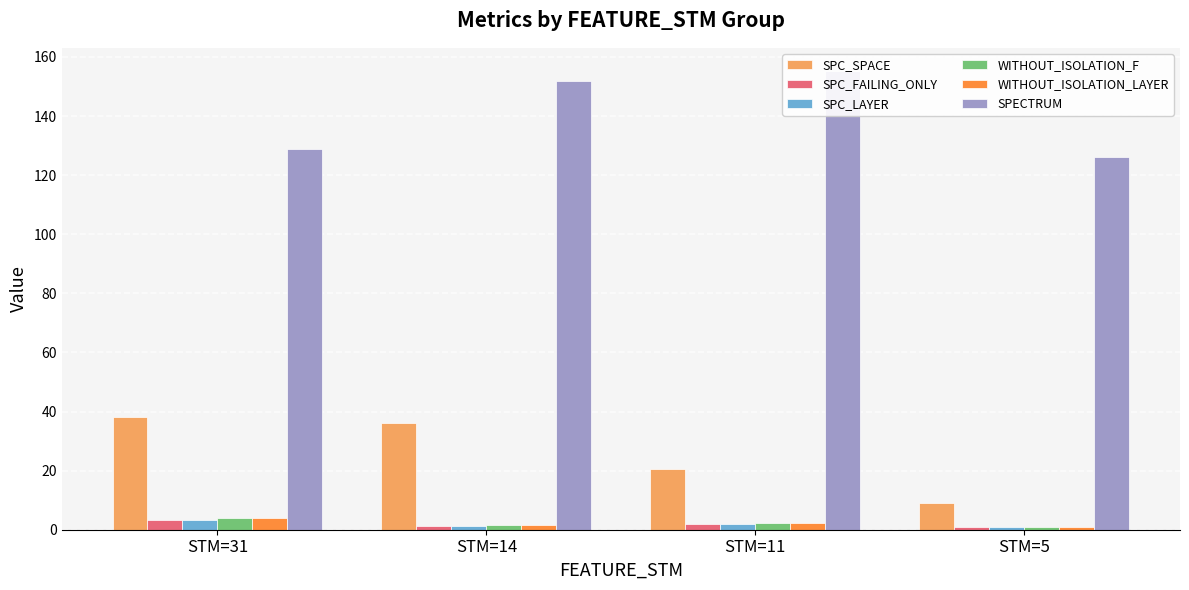

What is the value of the SPC_FAILING_ONLY bar at the 3rd from the left?

2.0